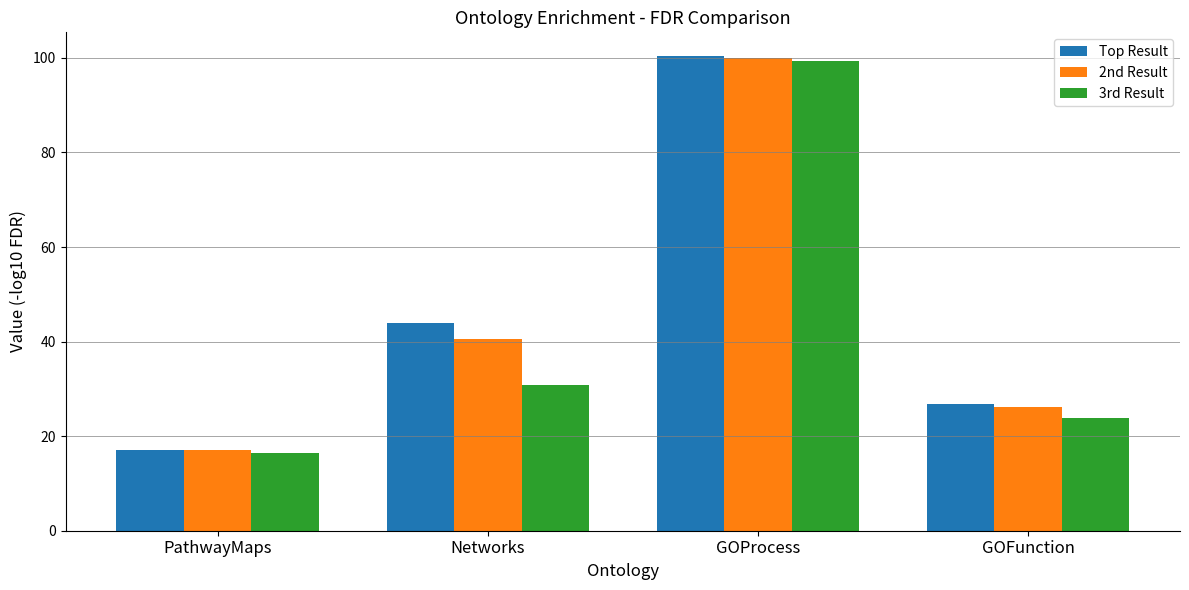

What is the label of the 3rd bar from the left?

GOProcess